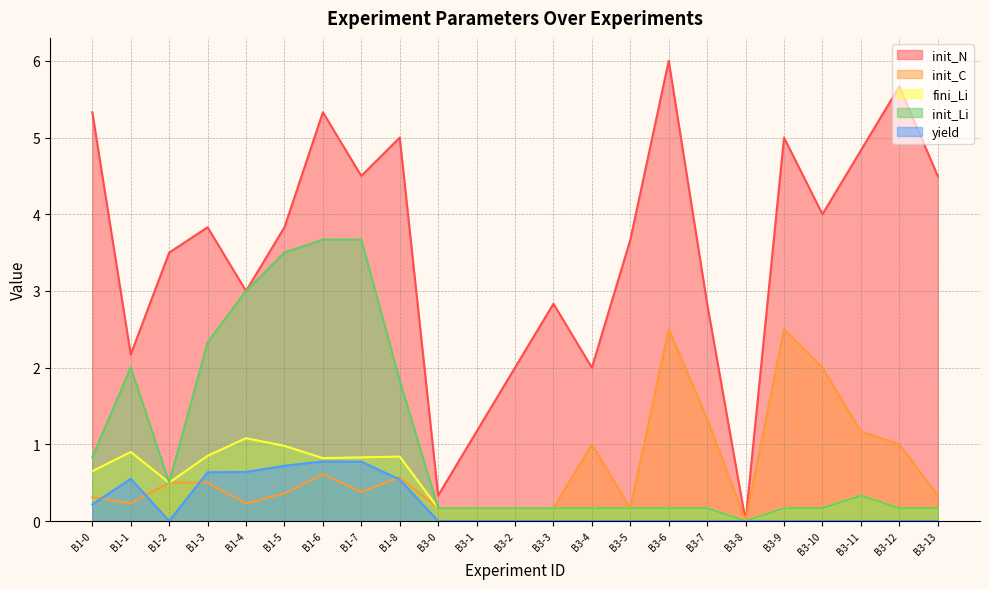

What is the difference between the yield values at B3-0 and B1-3?

0.6